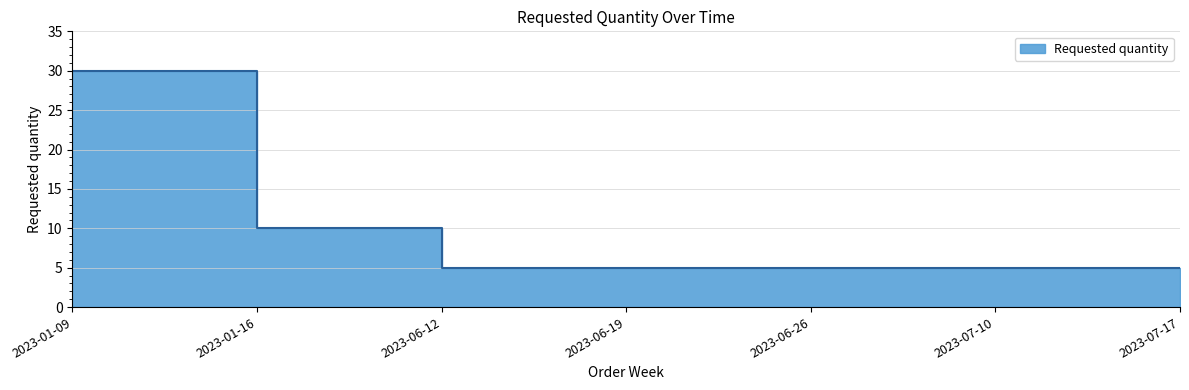

Does the chart display data point markers on the line(s)?

No